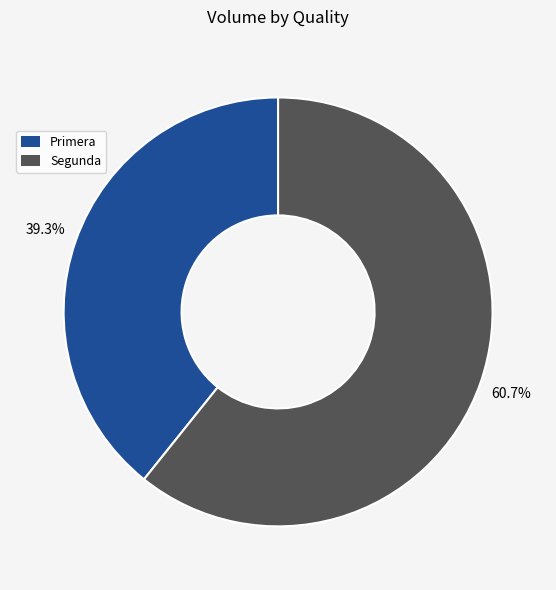

To the nearest percent, what is the average slice percentage?

50%